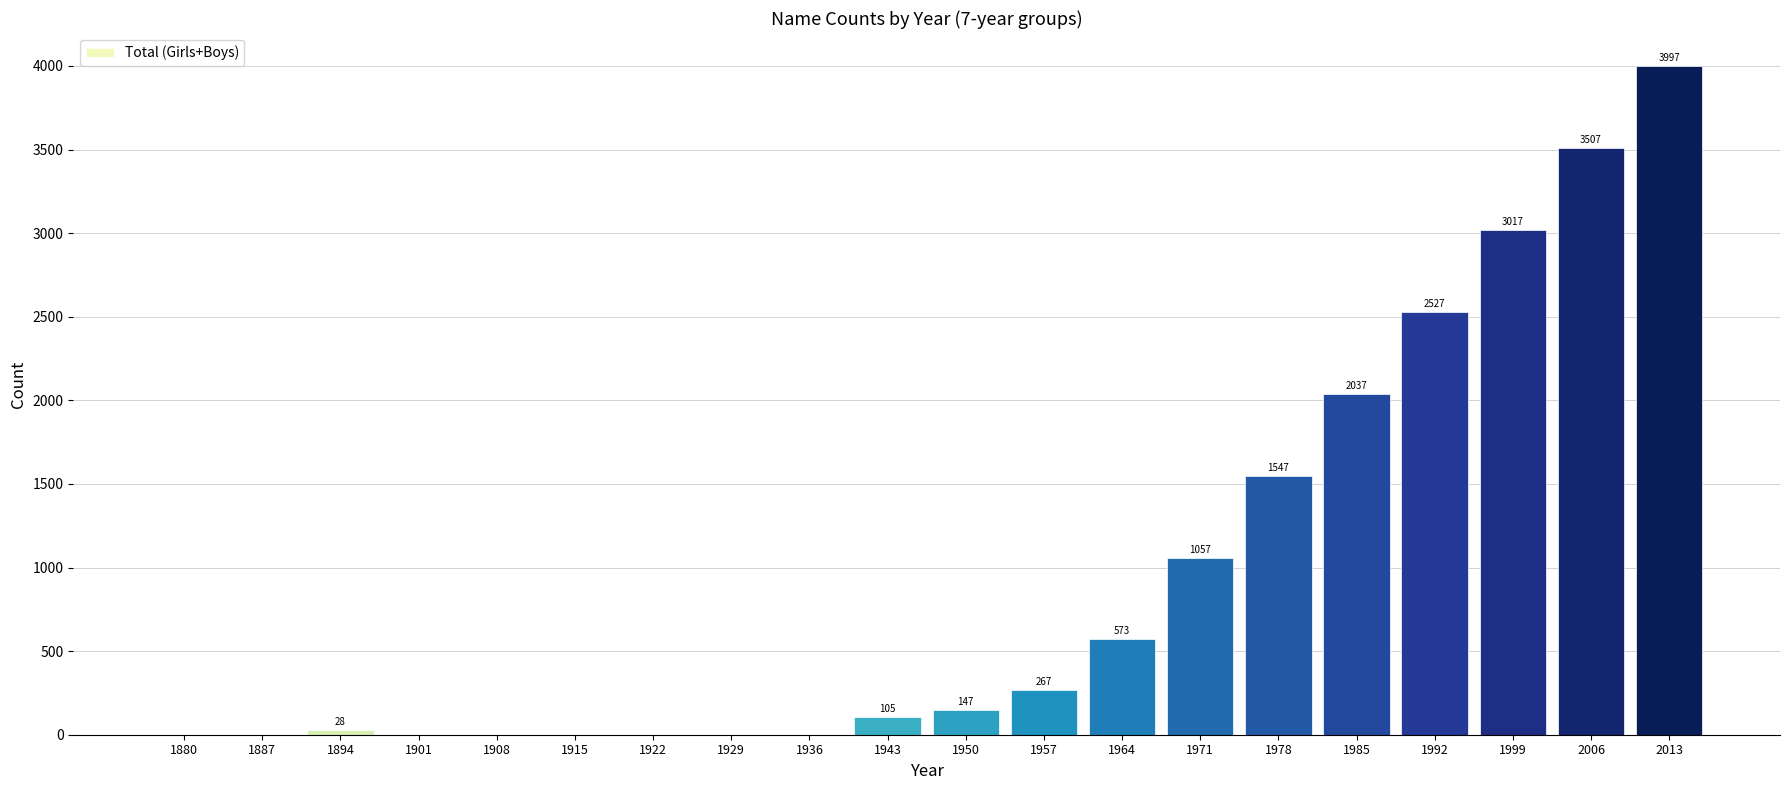

What is the difference between the values at 1964 and 1929?

573